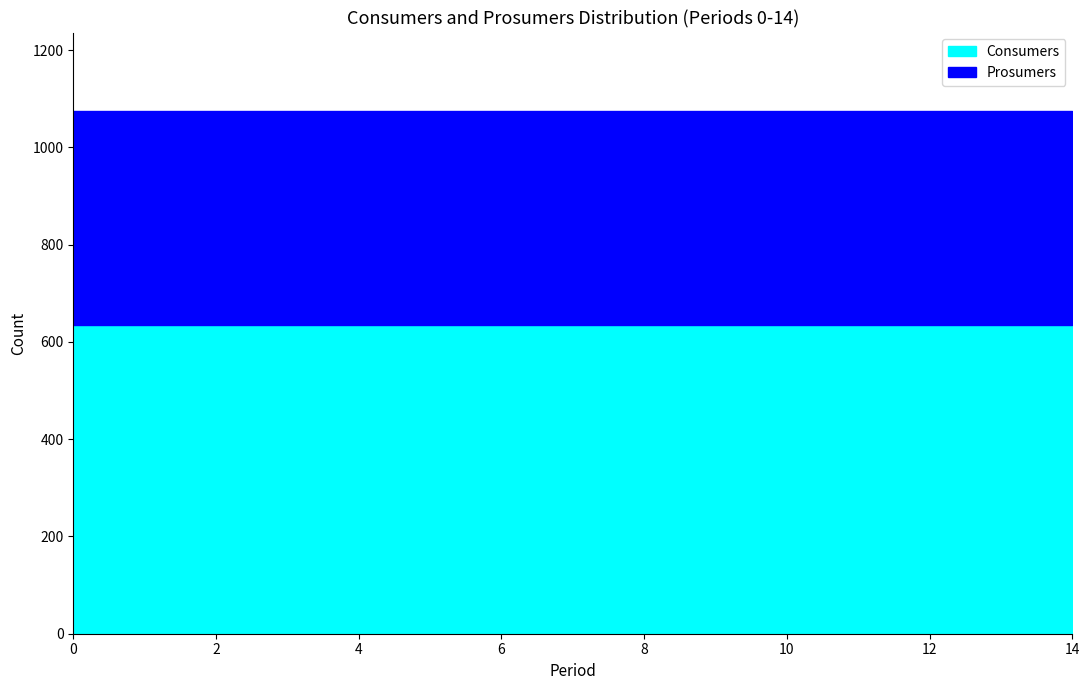

What is the average value of the Prosumers series?

440